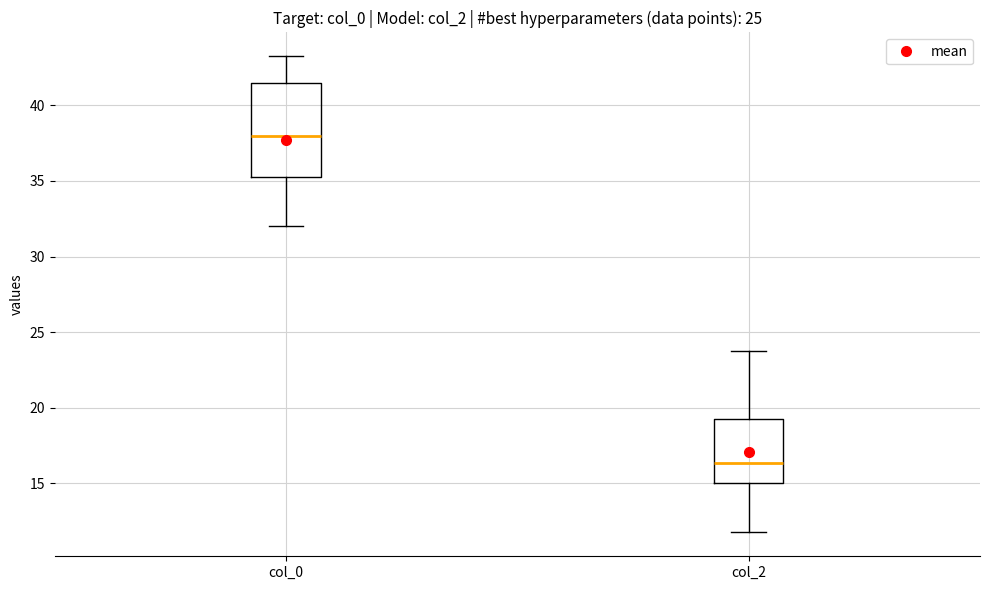

Reading left to right, read every box against the y-axis: the position of its median line, the range the box covers, and the ends of its whiskers. The values are not printed on the chart, so give them approximately, as read against the axis.

col_0: median 38.0, box 35.5 to 41.5, whiskers 32.0 to 43.5
col_2: median 16.5, box 15.0 to 19.5, whiskers 12.0 to 24.0